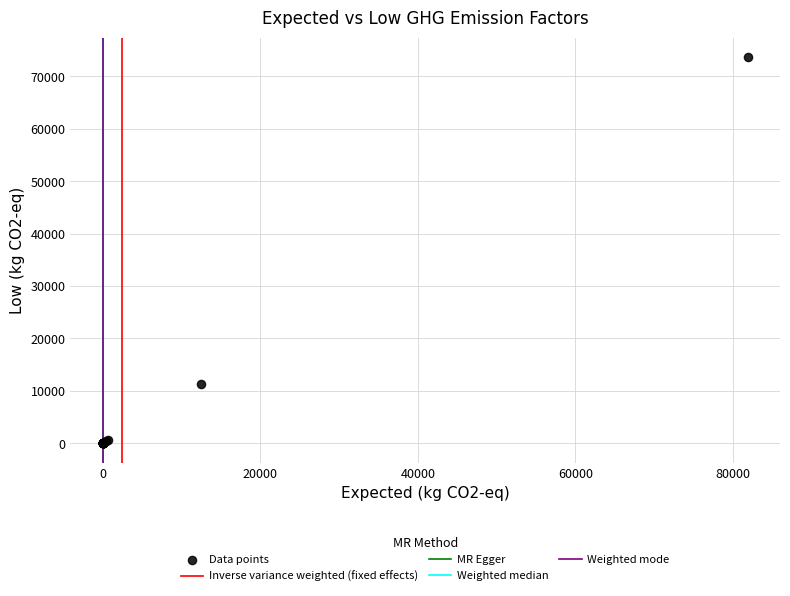

What Y value in the scatter plot is closest to 36851?

11286.0